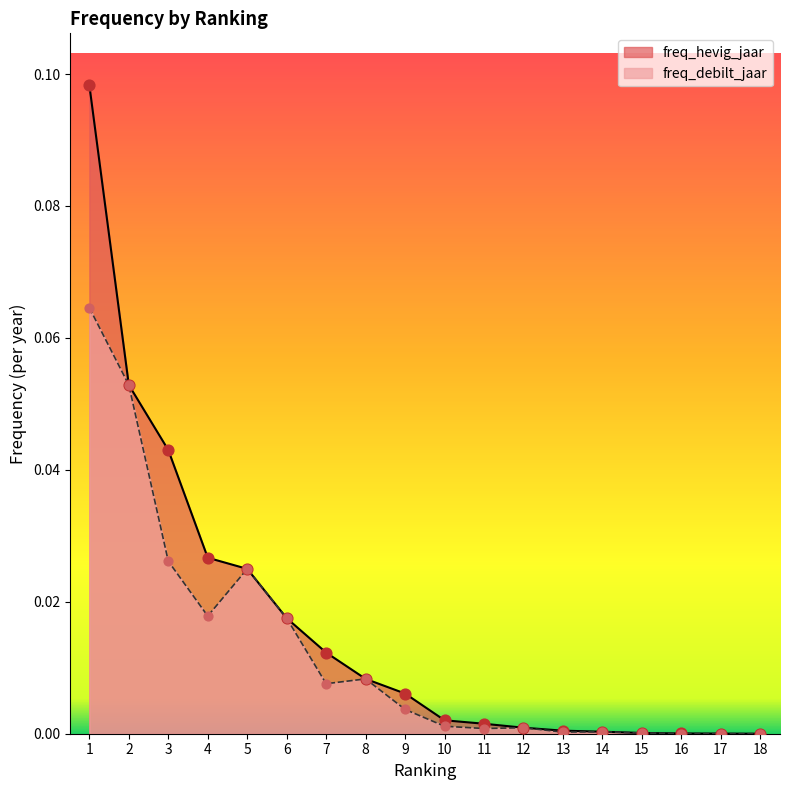

Which series reaches the maximum Y coordinate?

freq_hevig_jaar